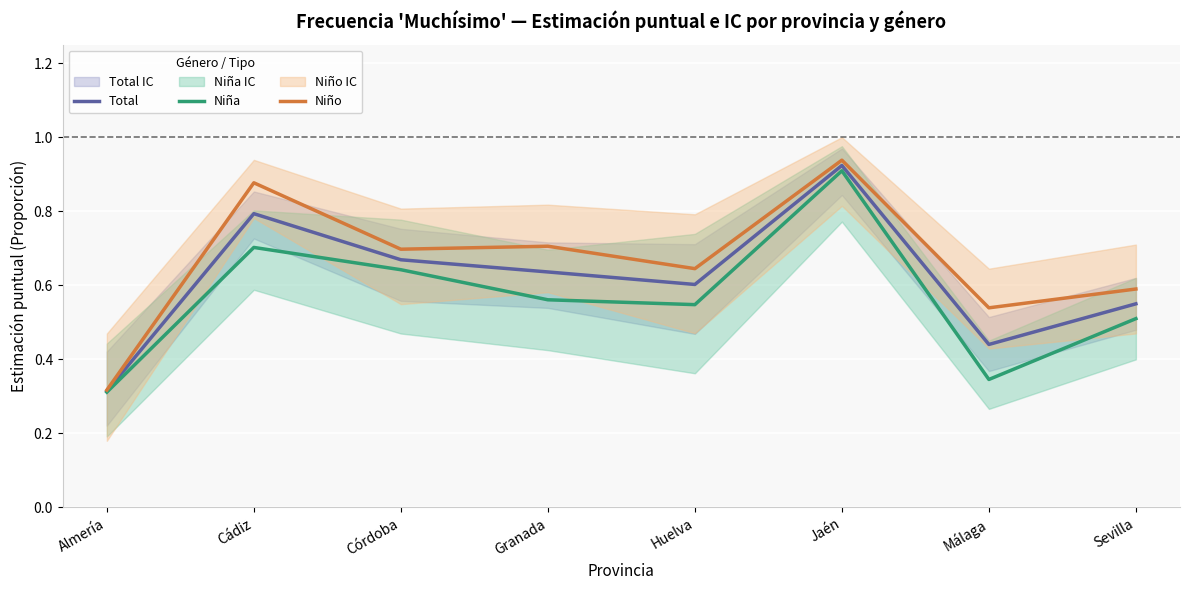

What is the total value across all series at Cádiz?

2.4